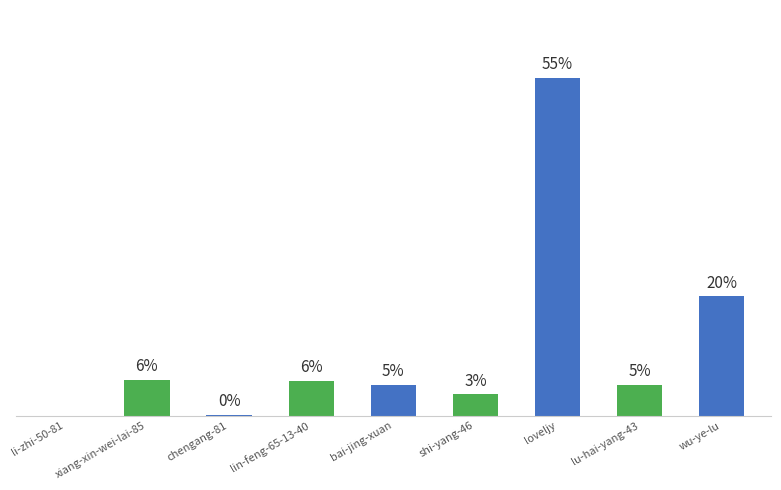

Reading left to right, transcribe all the data shown in this chart.

li-zhi-50-81=0.0	xiang-xin-wei-lai-85=5.8	chengang-81=0.1	lin-feng-65-13-40=5.7	bai-jing-xuan=5.1	shi-yang-46=3.5	loveljy=55.4	lu-hai-yang-43=5.0	wu-ye-lu=19.5